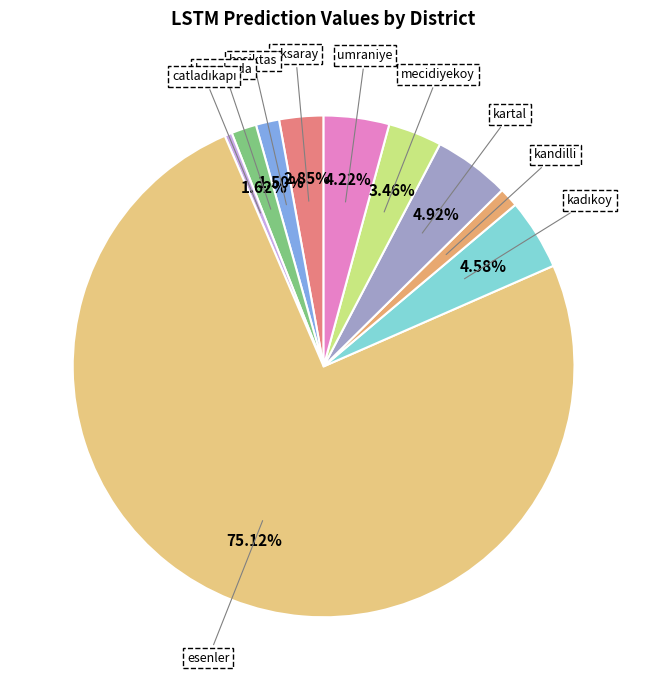

Does any single category account for the majority?

Yes